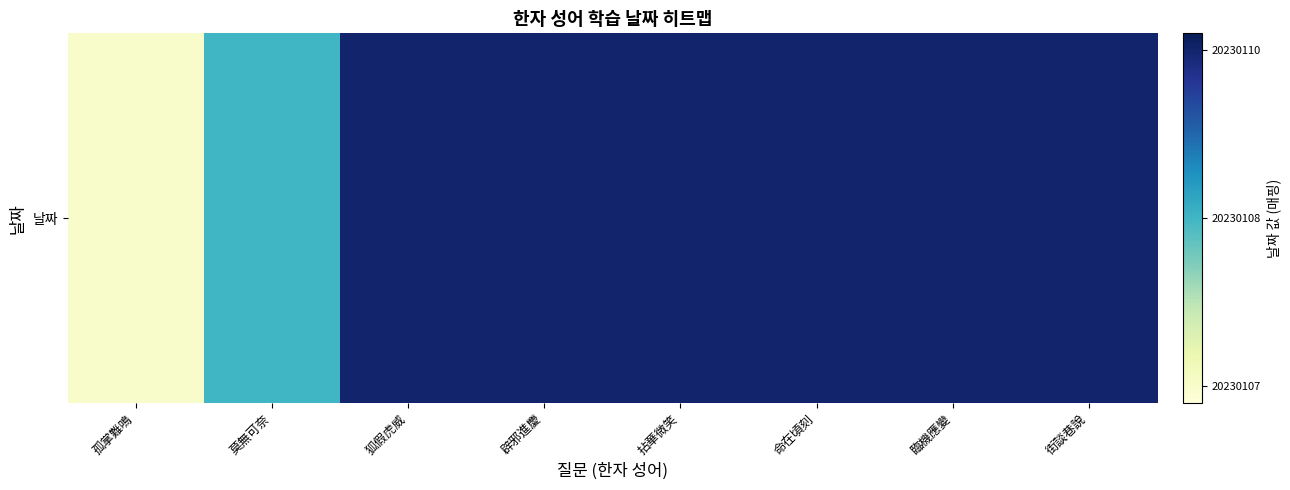

Which category has the highest value across all series?

狐假虎威